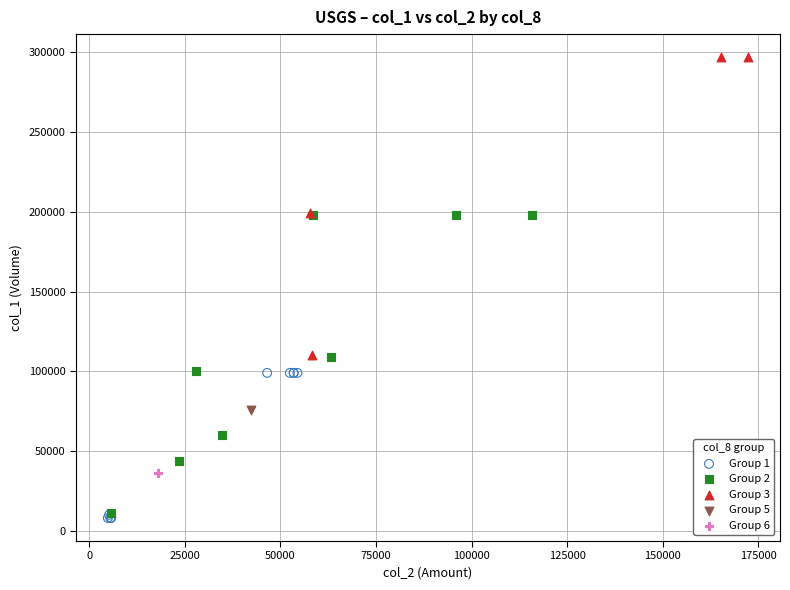

Which series contains the lowest Y value?

Group 1